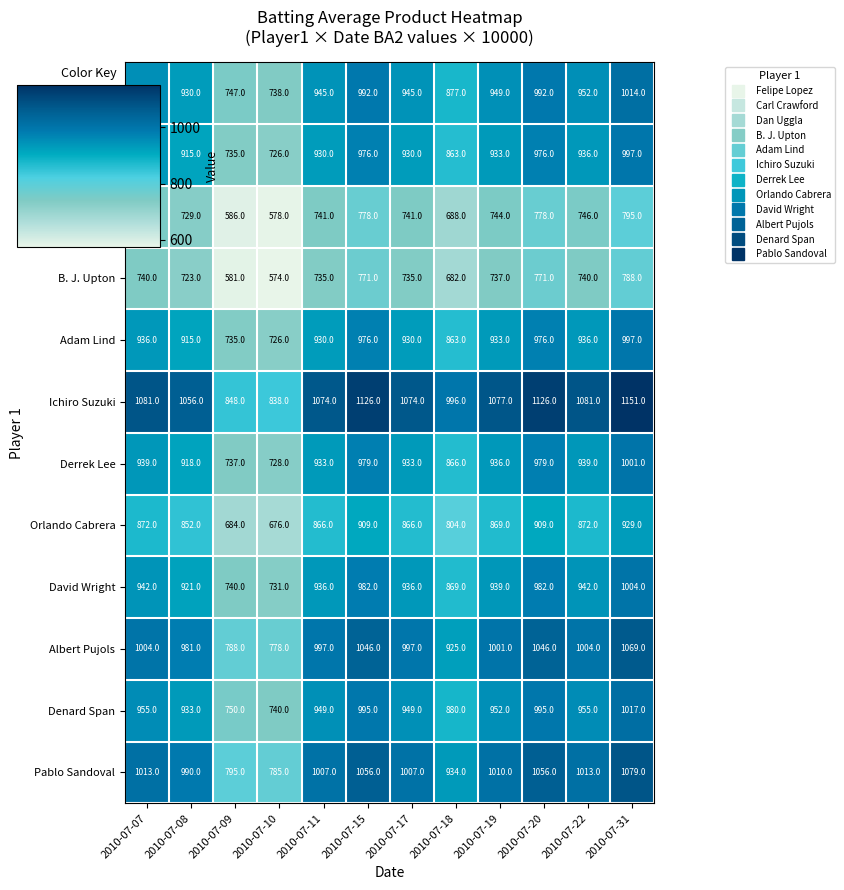

Which series has the largest range (max minus min)?

Ichiro Suzuki